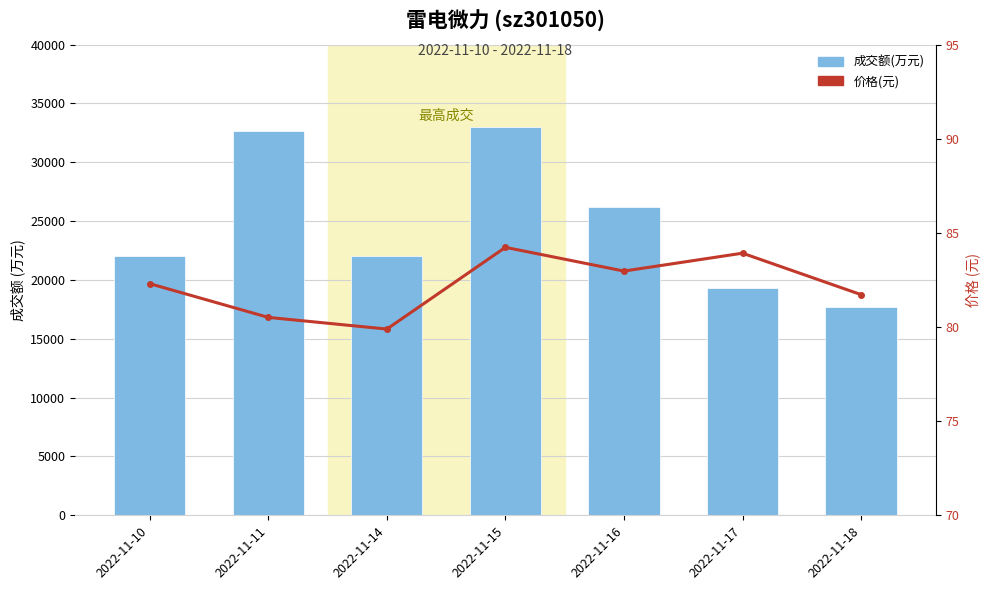

Reading left to right, extract all data points from this chart.

成交额(万元): 2022-11-10=22058.0	2022-11-11=32618.0	2022-11-14=22072.0	2022-11-15=33014.0	2022-11-16=26231.0	2022-11-17=19335.0	2022-11-18=17689.0
价格(元): 2022-11-10=82.3	2022-11-11=80.5	2022-11-14=79.9	2022-11-15=84.2	2022-11-16=83.0	2022-11-17=83.9	2022-11-18=81.7